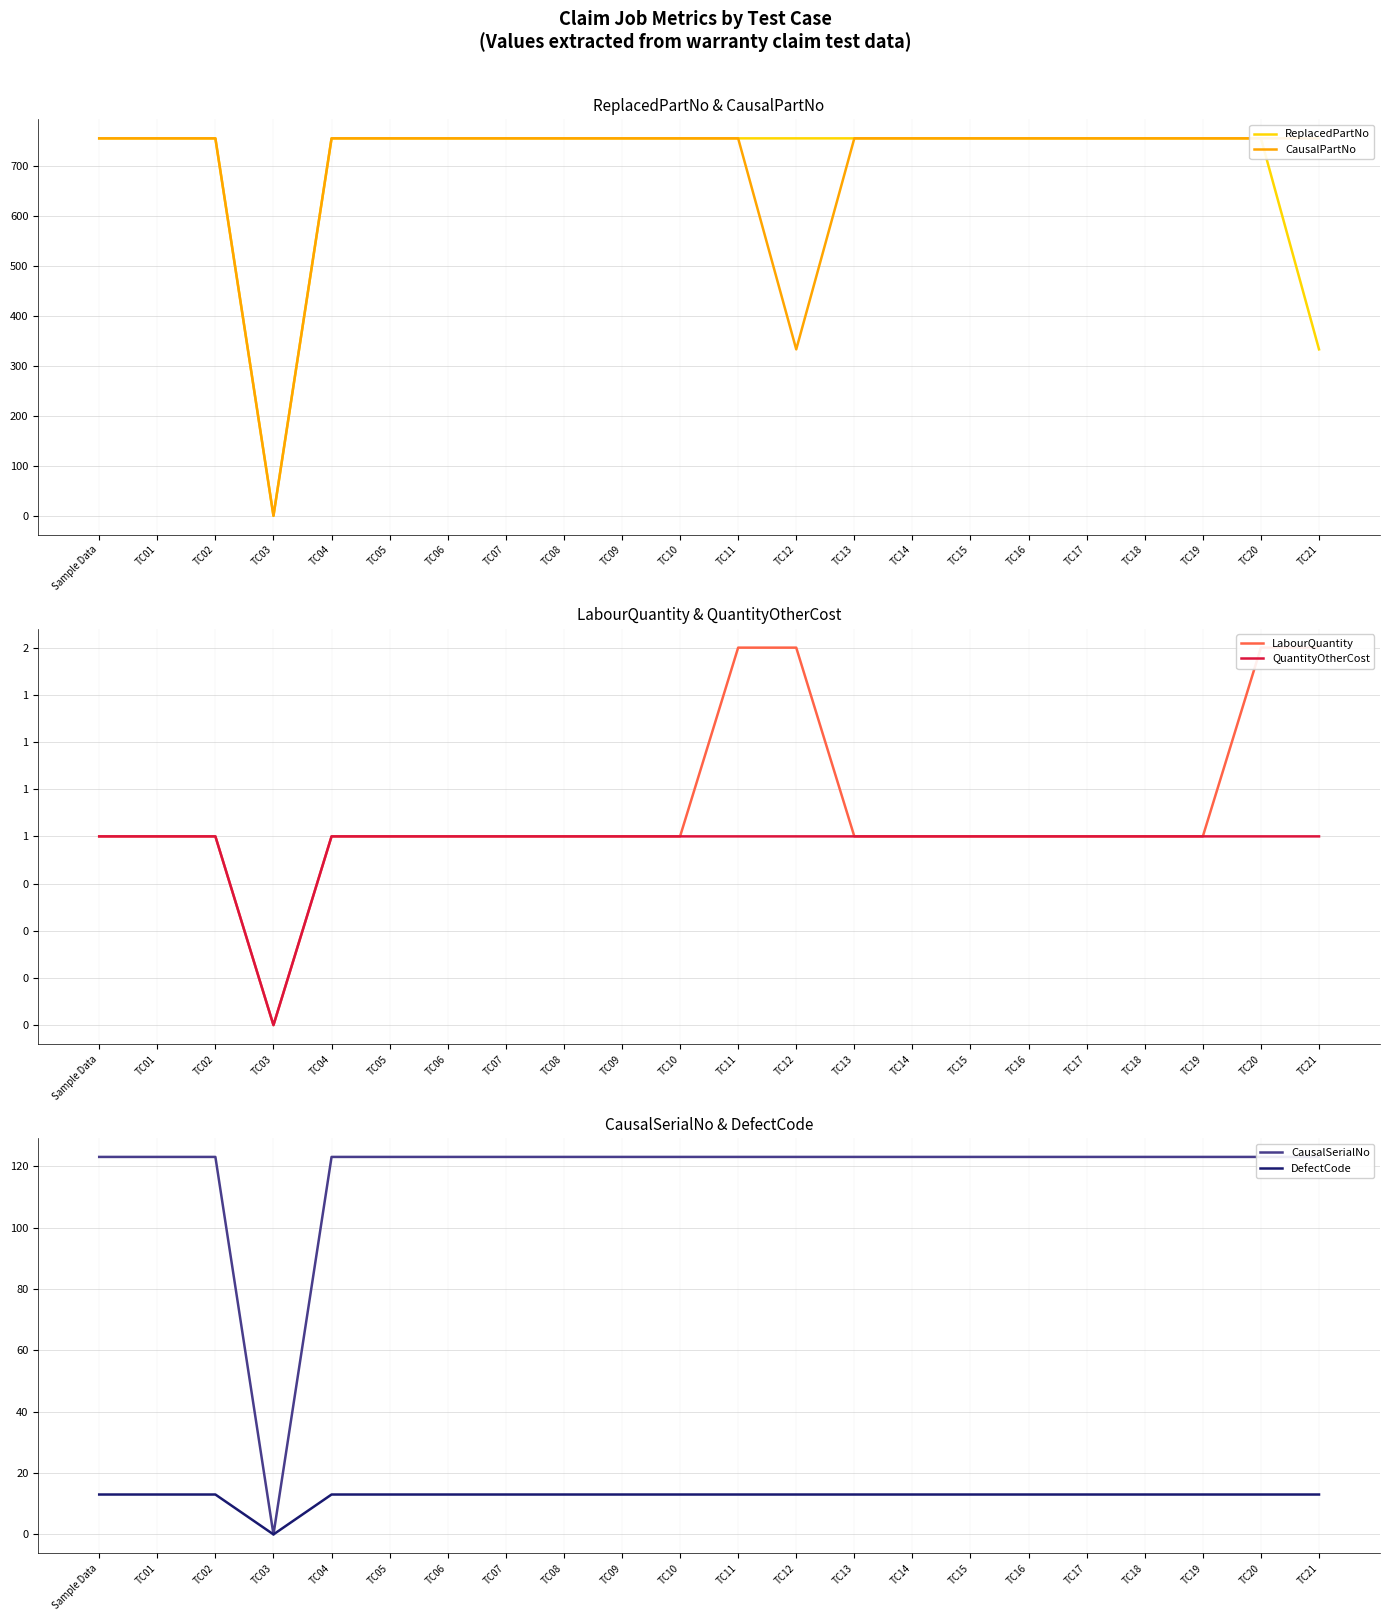

At TC08, list the series in order from smallest to largest.

LabourQuantity, QuantityOtherCost, DefectCode, CausalSerialNo, ReplacedPartNo, CausalPartNo